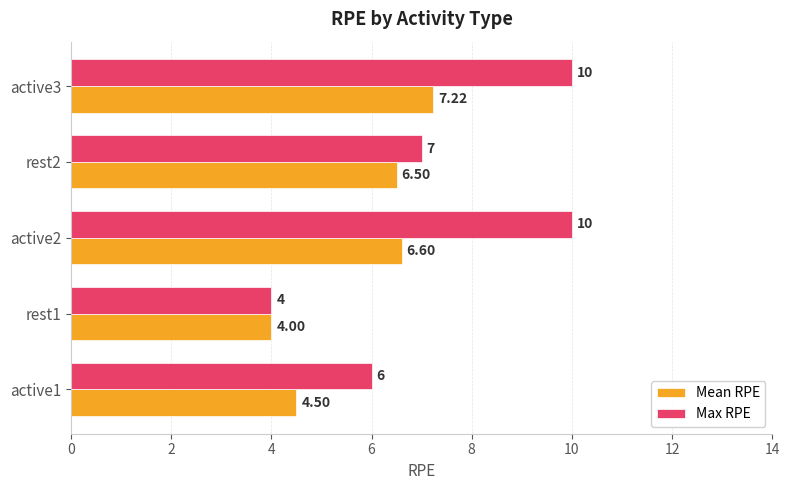

At how many categories does at least one series exceed 5?

4